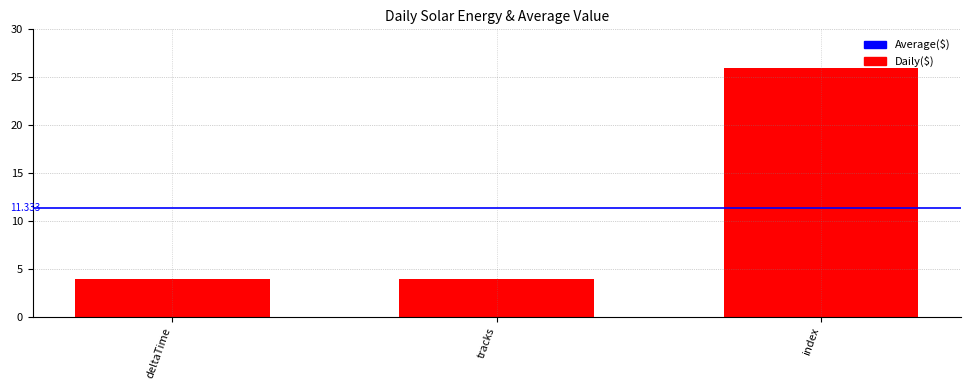

Is it true that the value at index is 13?

False